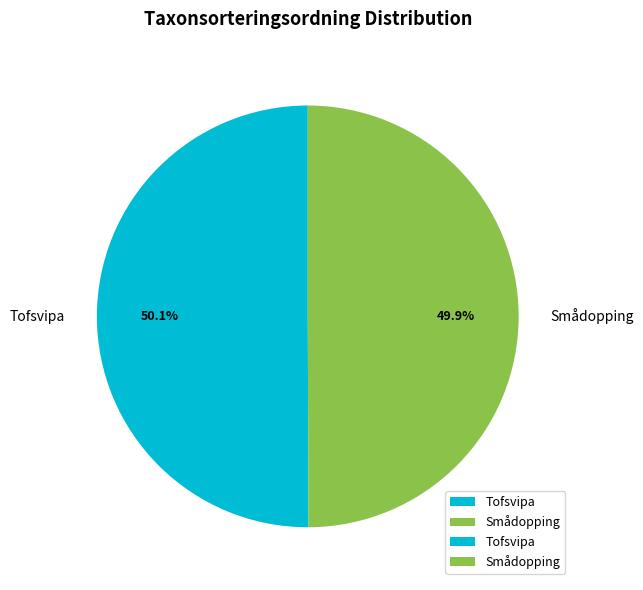

To the nearest percent, what is the combined percentage of Tofsvipa and Smådopping?

100%